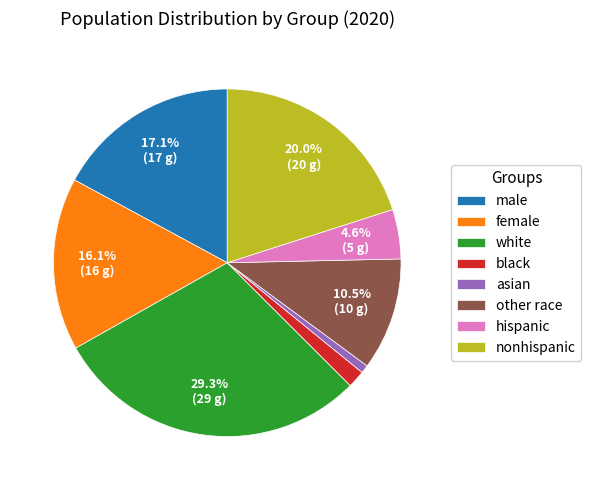

To the nearest percent, what is the average slice percentage?

12%